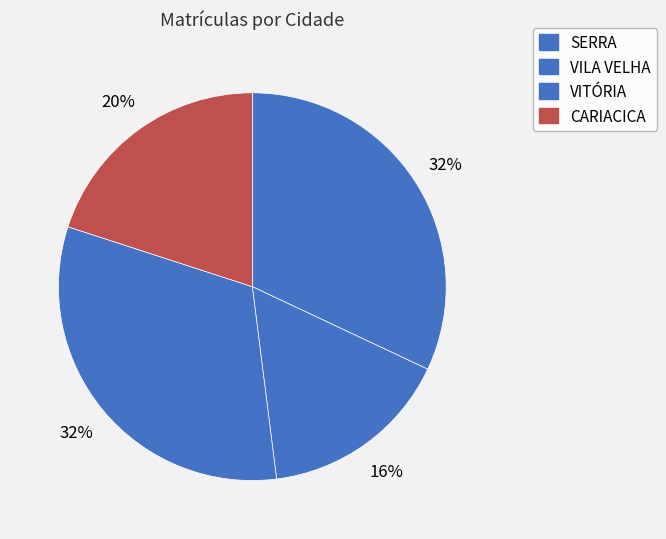

Count the number of slices in the pie.

4